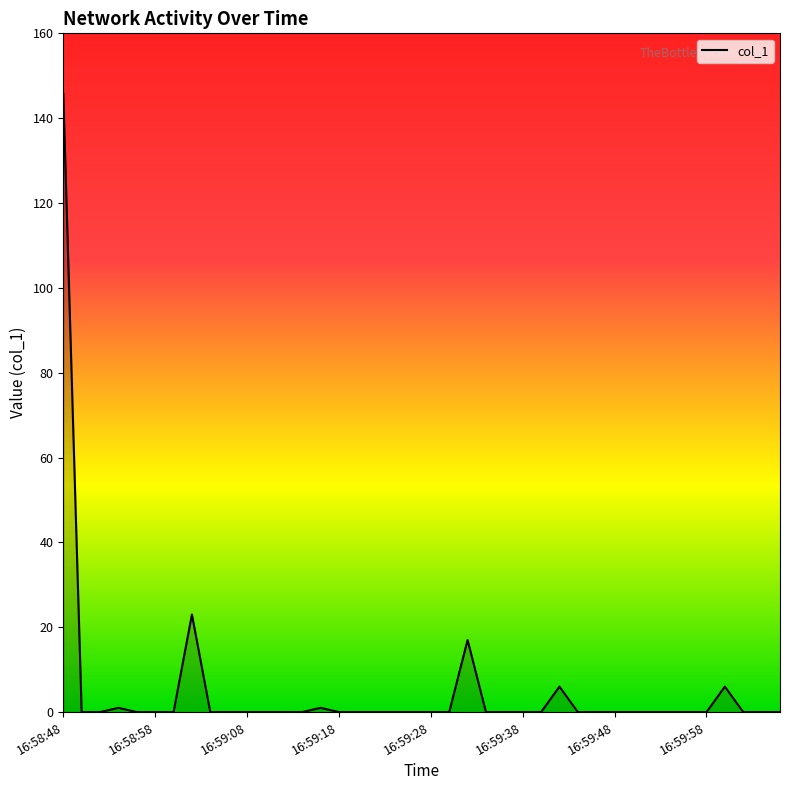

What is the greatest value displayed?

145.8